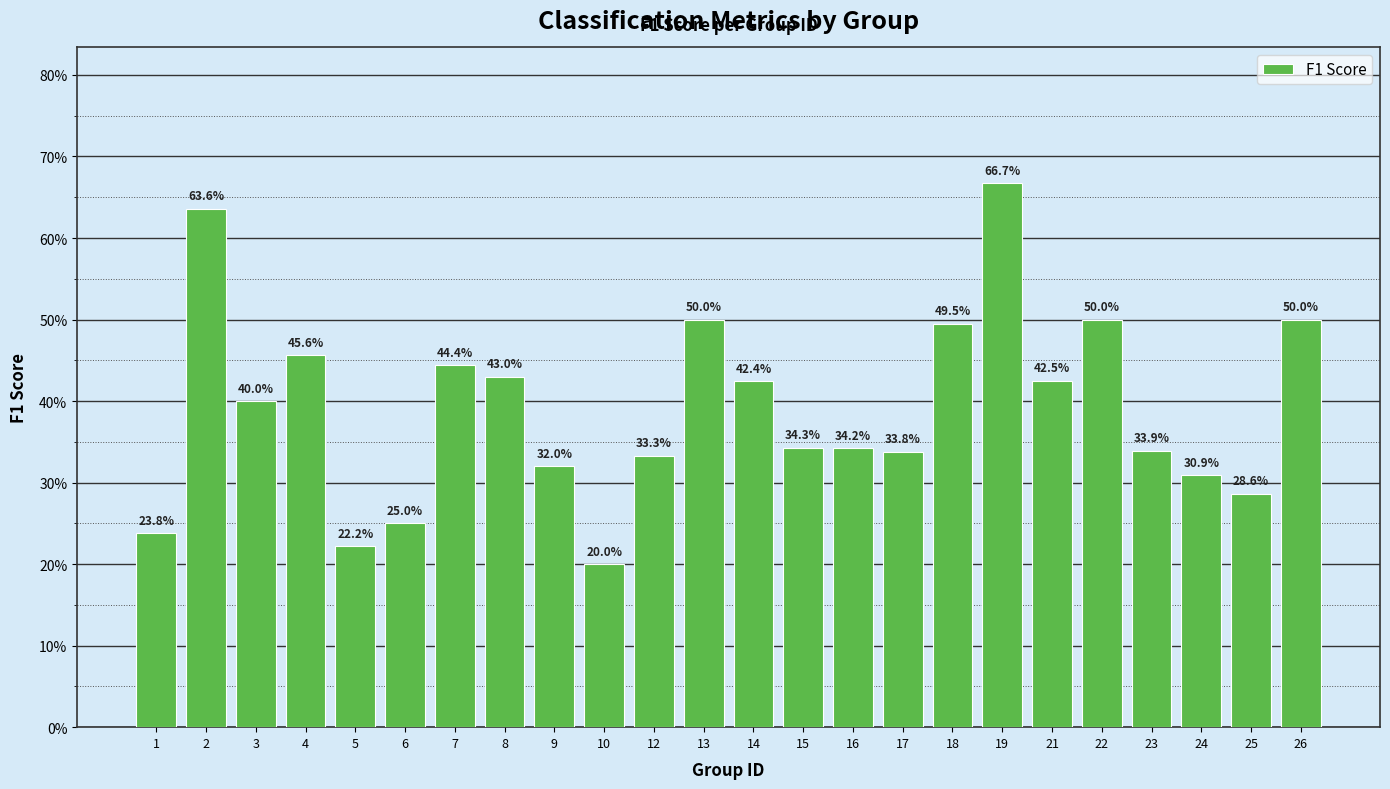

How many values are between 0 and 1?

24